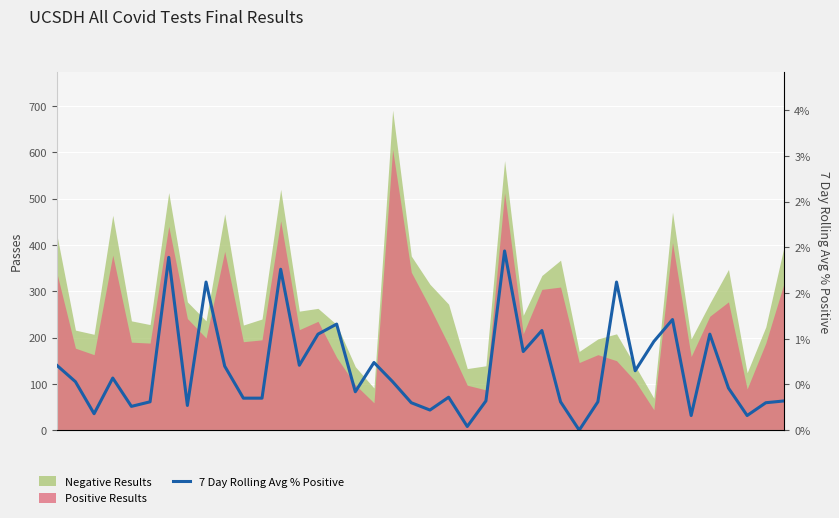

What is the change in value from 29 to 35?

+0.7